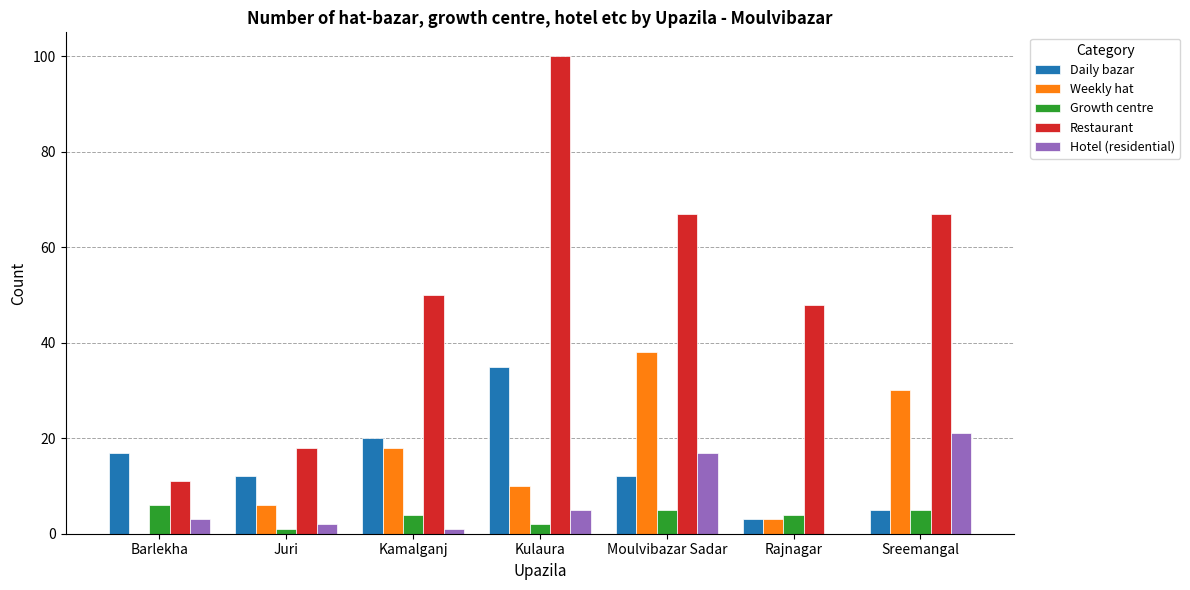

Are the bars grouped side by side (vs. stacked)?

Yes